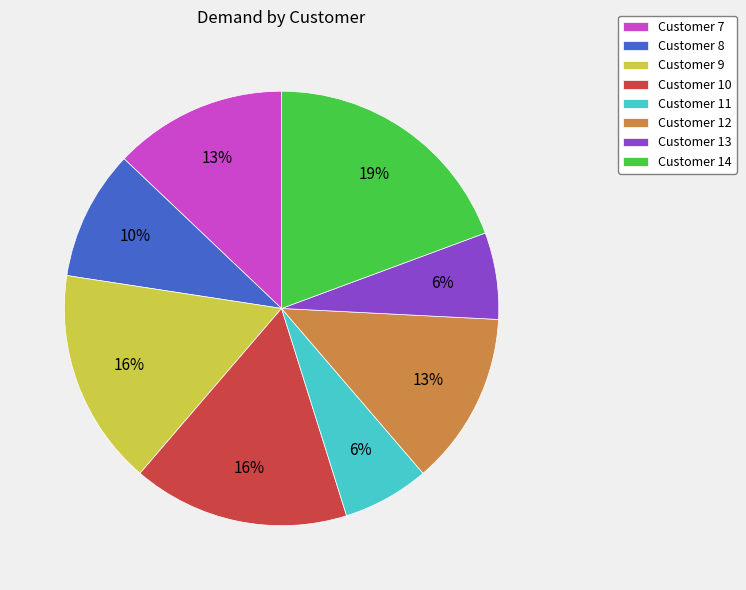

Is the sum of Customer 8 and Customer 9 greater than half?

No